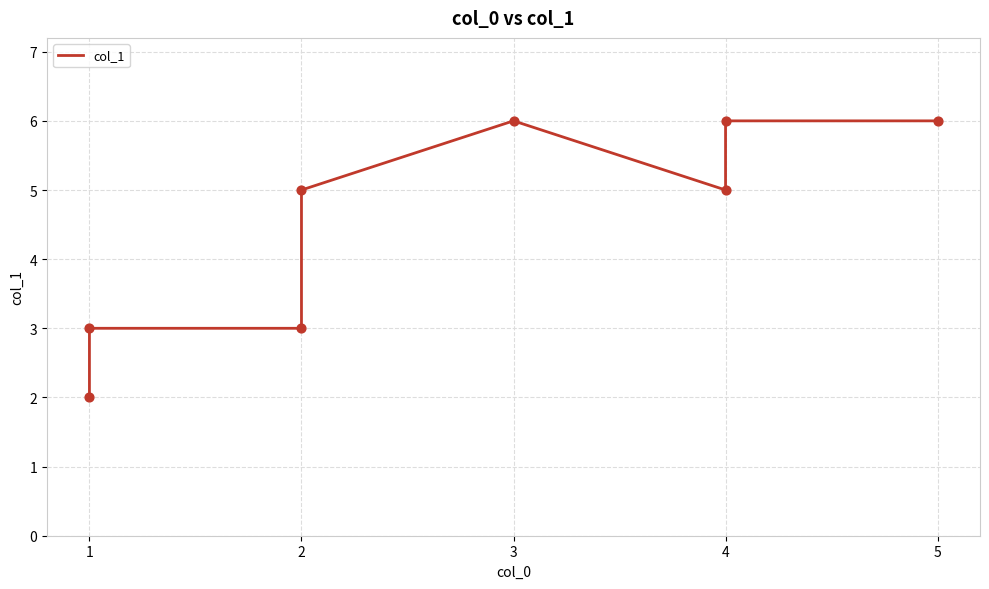

What is the change in value from 1 to 2?

+2